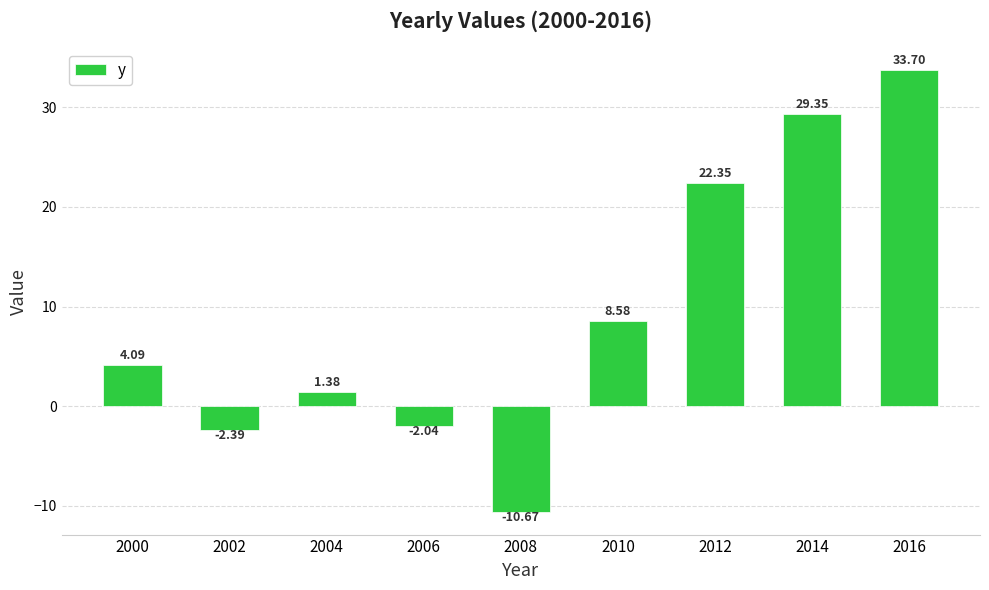

Are the bars horizontal?

No